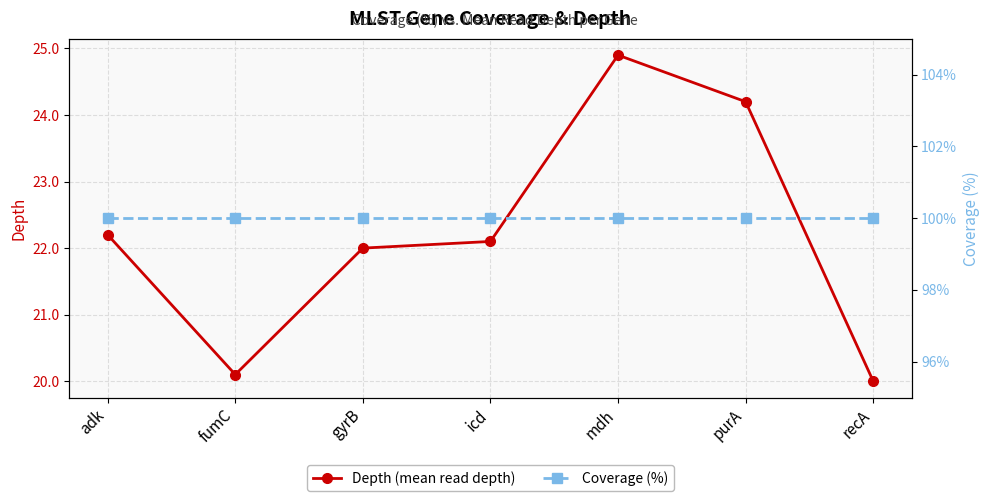

True or false: Coverage (%) and Depth (mean read depth) cross at least once.

False